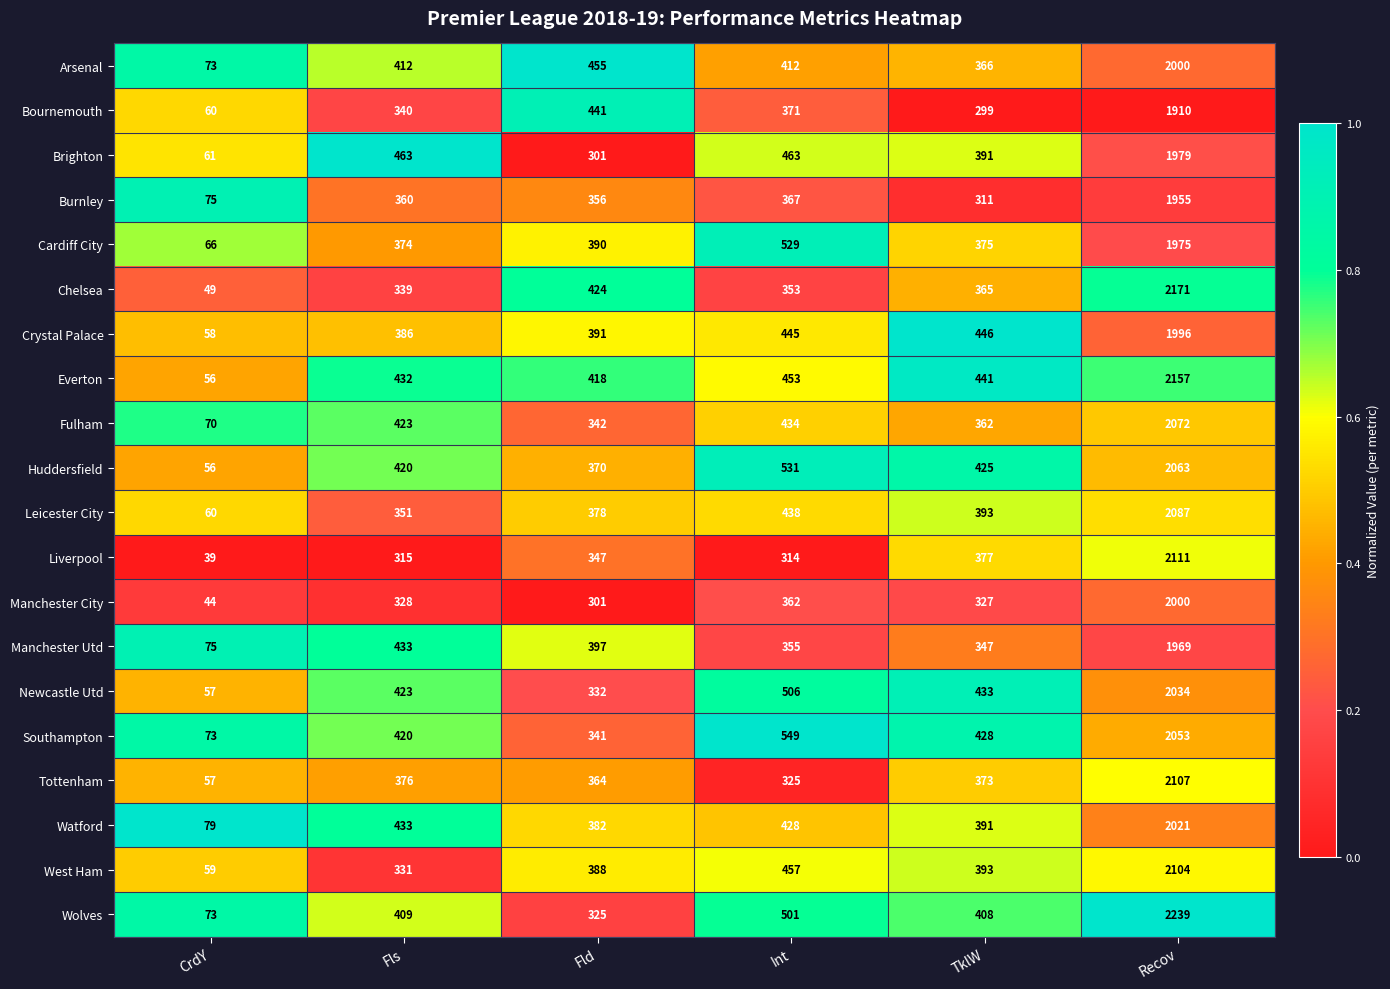

What is the sum of the Liverpool values at Recov and CrdY?

2150